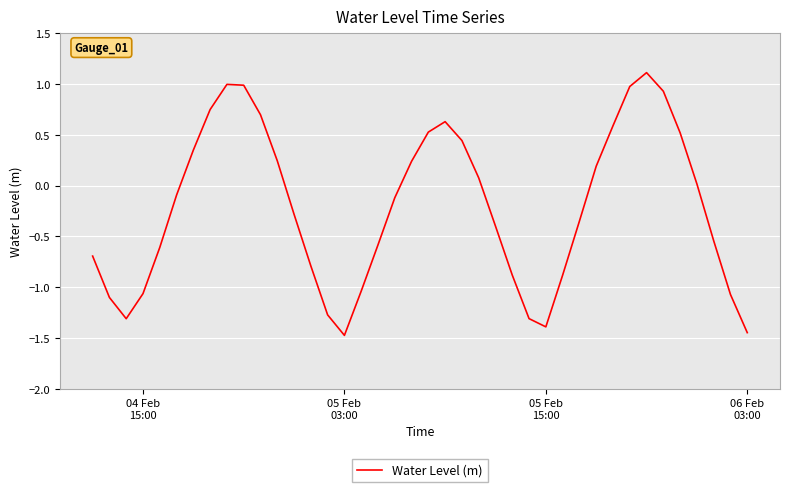

What is the difference between the maximum and minimum values?

2.6